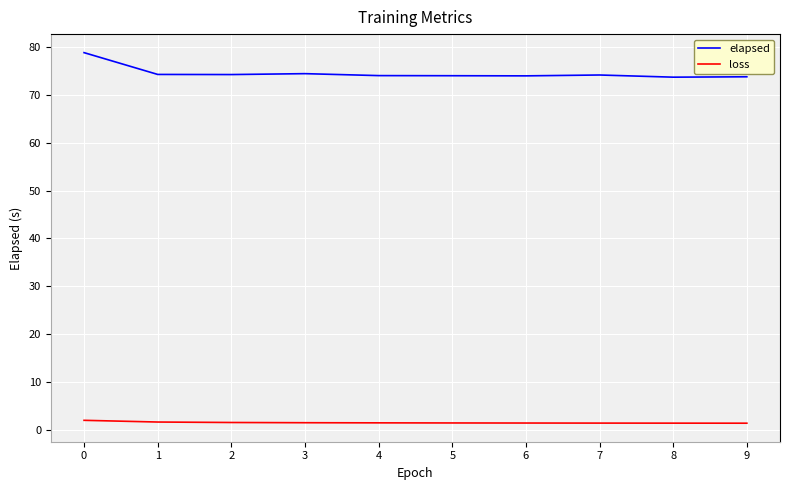

Rank the series by their average value, from lowest to highest.

loss, elapsed